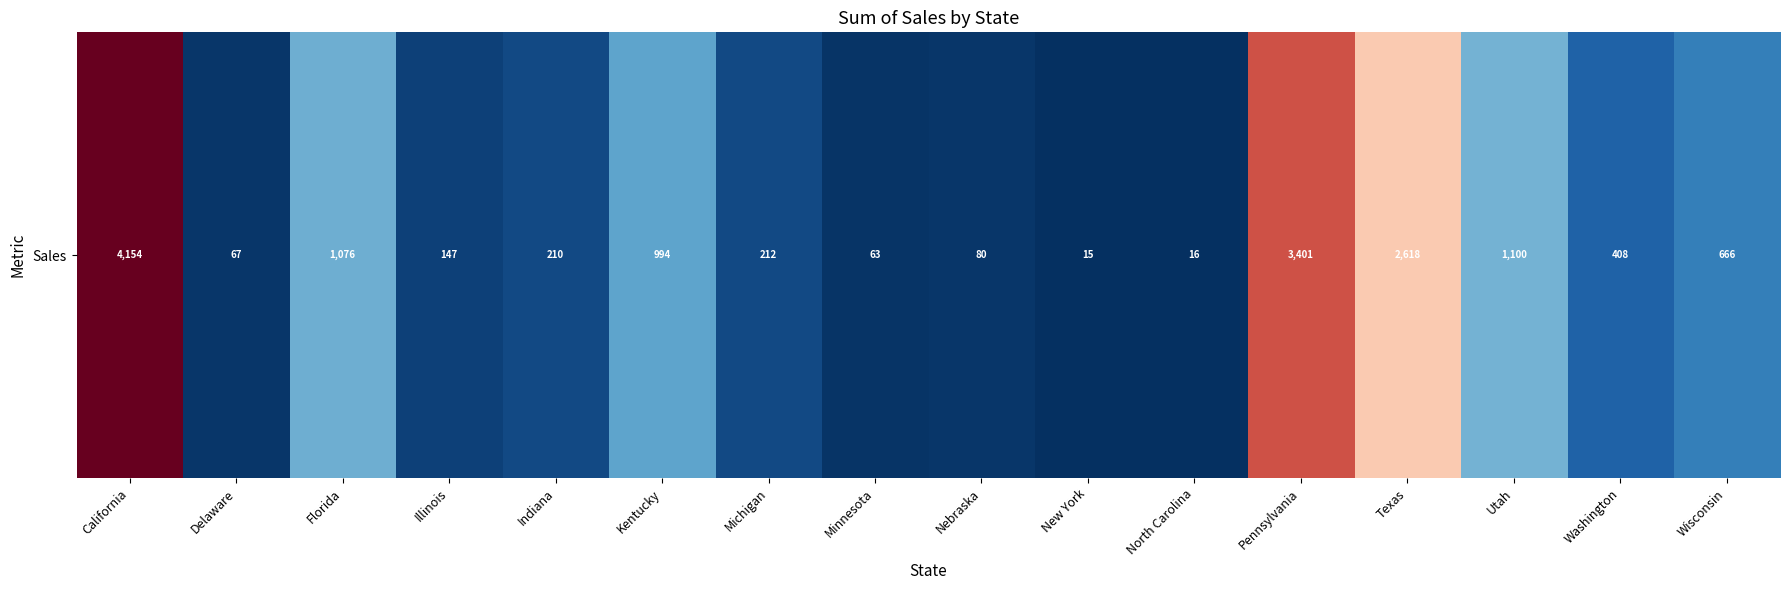

The value at Michigan is 212.0. True or false?

True